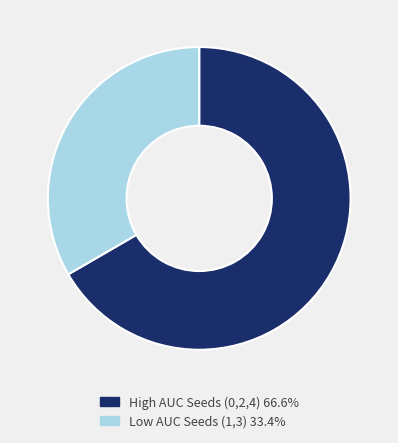

What is the ratio of the value at Low AUC Seeds (1,3) 33.4% to the value at High AUC Seeds (0,2,4) 66.6%?

0.5